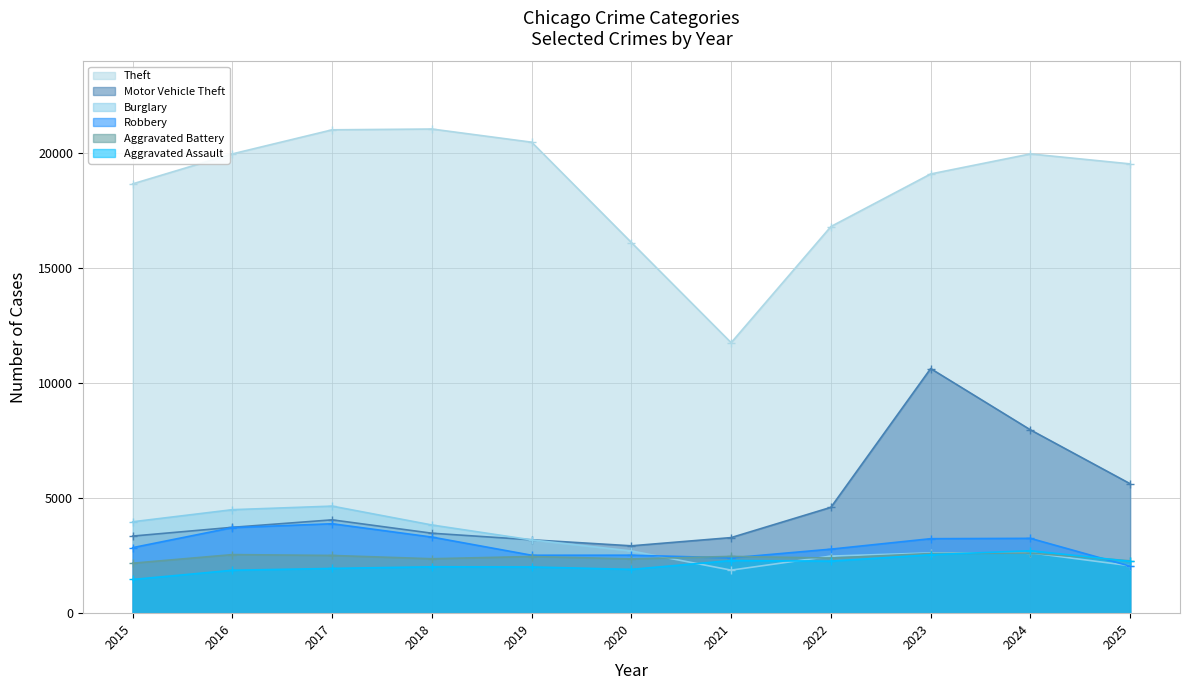

Is the value of Motor Vehicle Theft at 2017 greater than the value of Aggravated Battery at 2019?

Yes